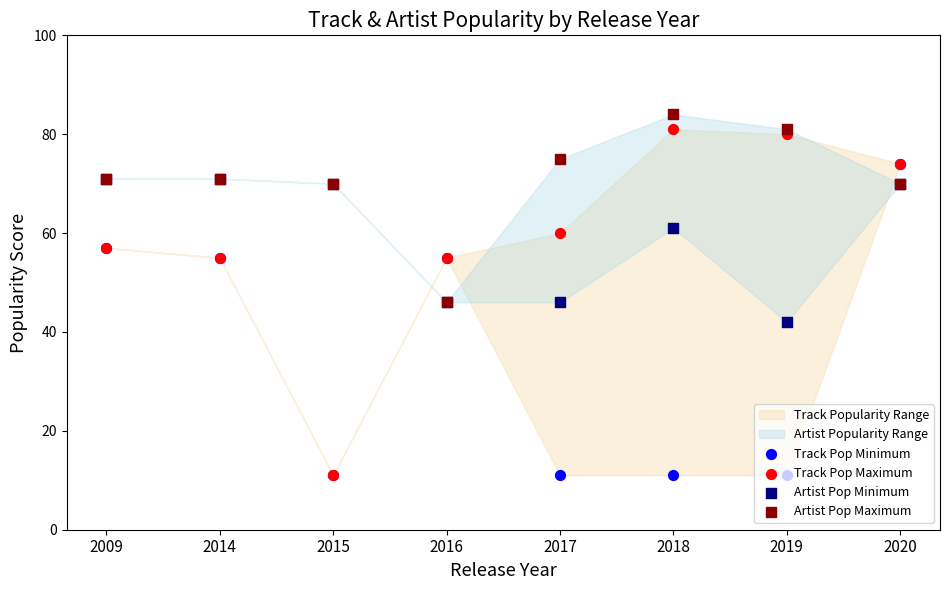

Which series reaches the maximum Y coordinate?

Artist Pop Maximum